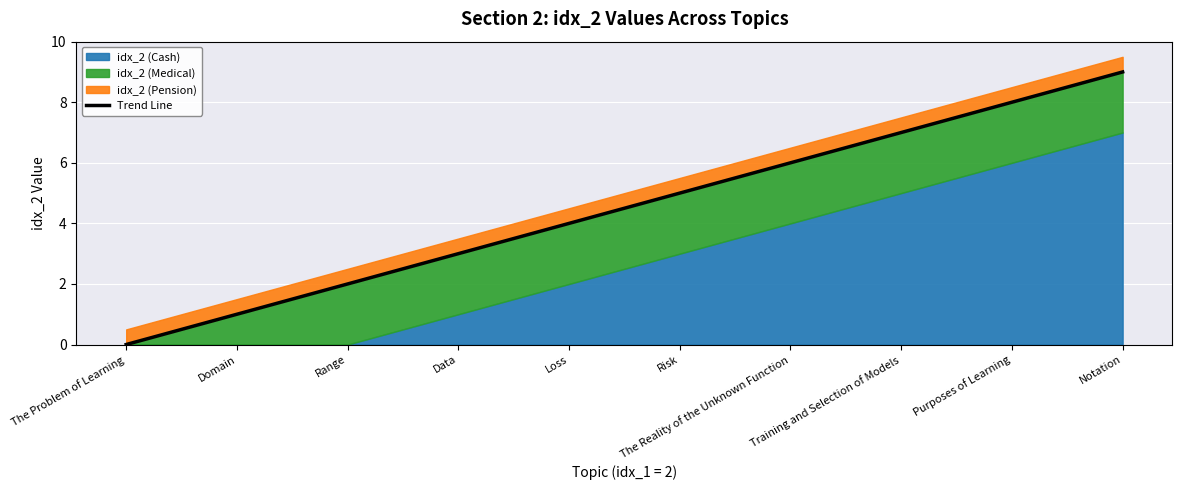

What is the difference between the values at Purposes of Learning and The Problem of Learning?

8.0